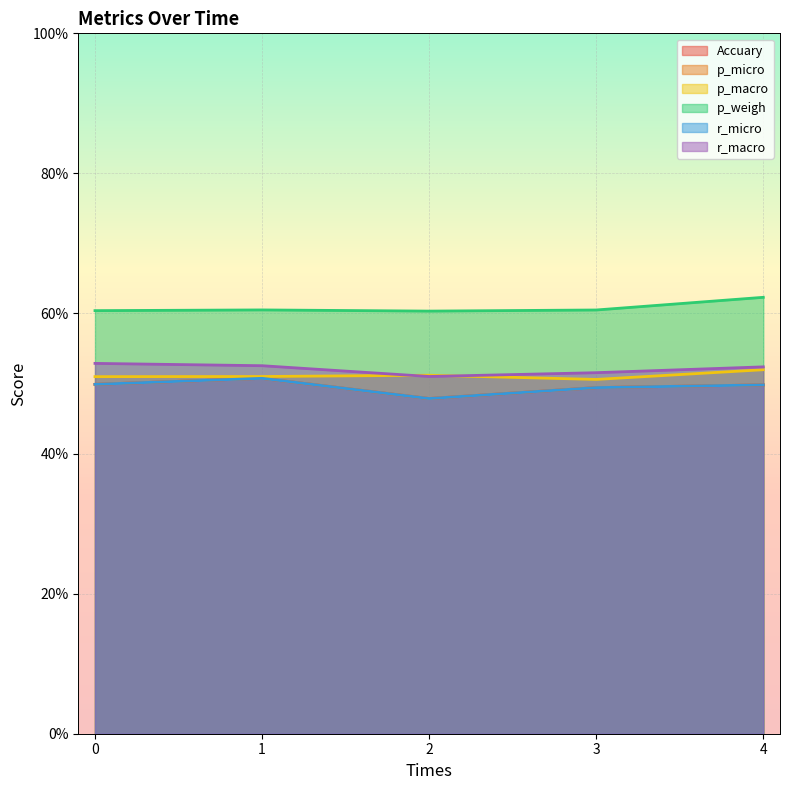

True or false: p_weigh and p_micro cross at least once.

False